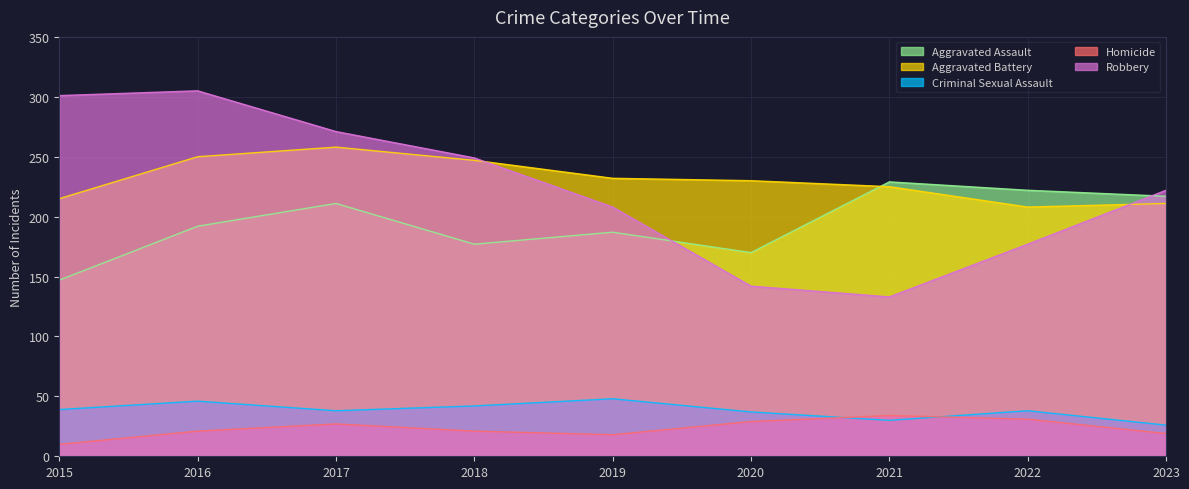

How many interior local valleys does the Criminal Sexual Assault series have?

2